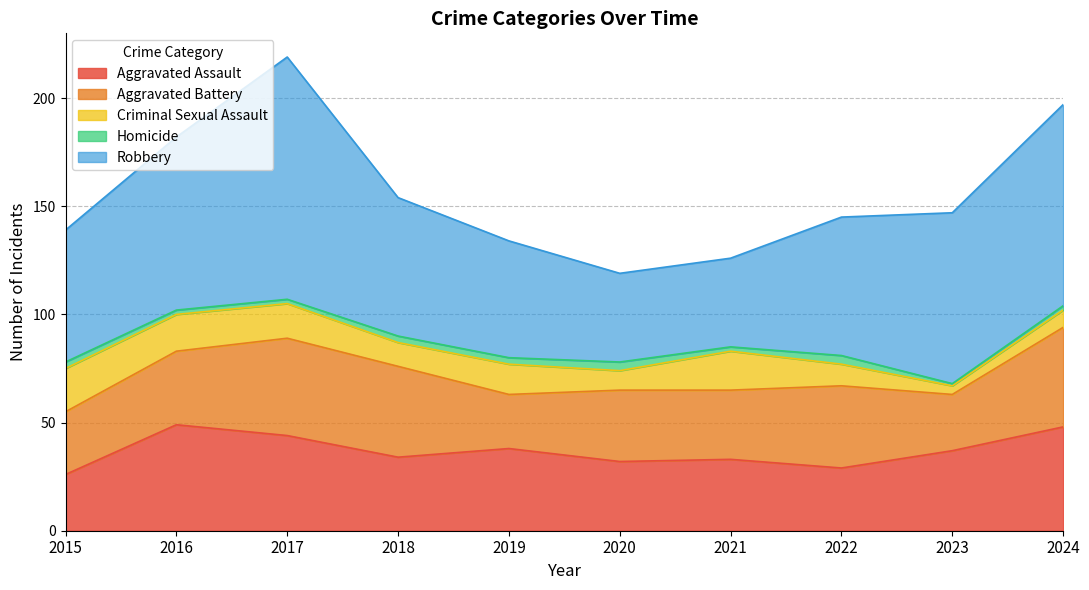

True or false: Criminal Sexual Assault and Homicide cross at least once.

False